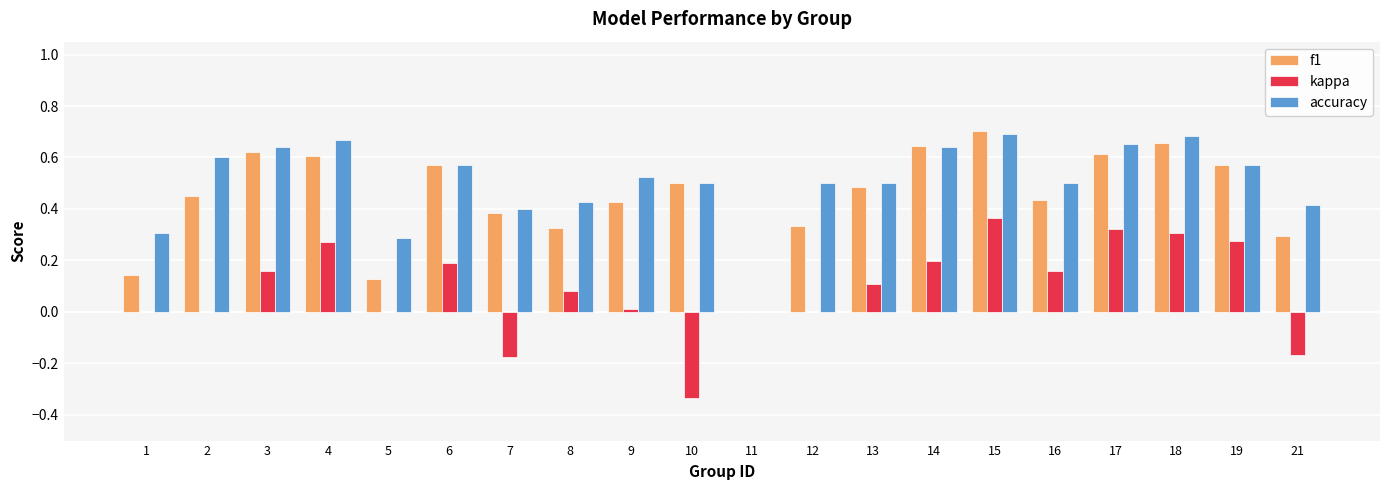

The value of accuracy at 21 is 0.1. True or false?

False